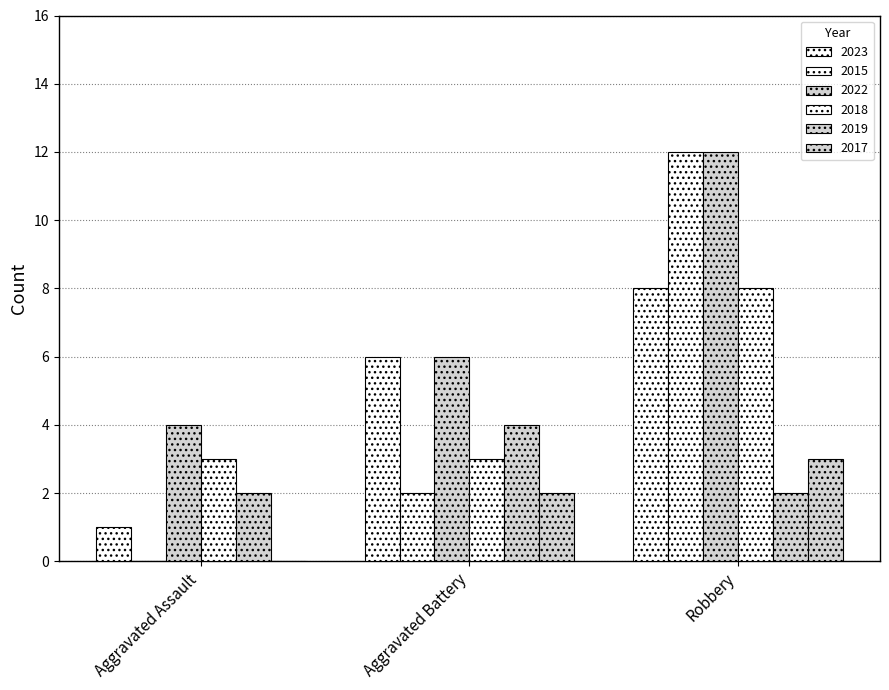

How many categories are shown in the chart?

3